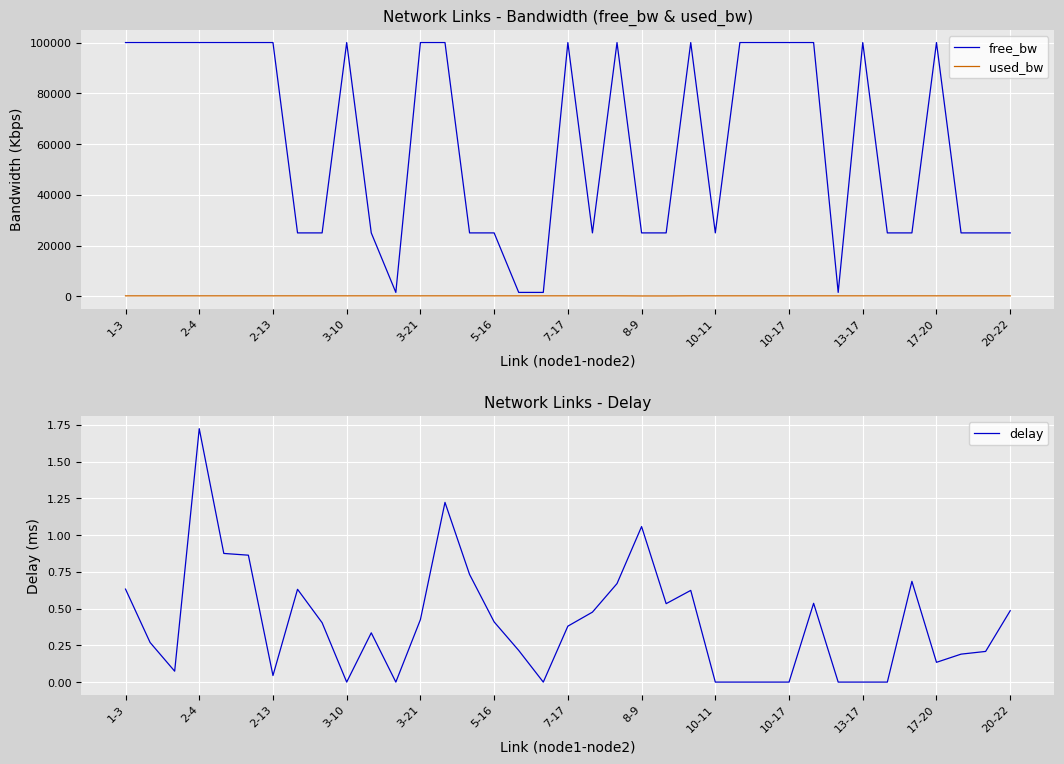

The delay series shows 1.0 at 3-10. True or false?

False